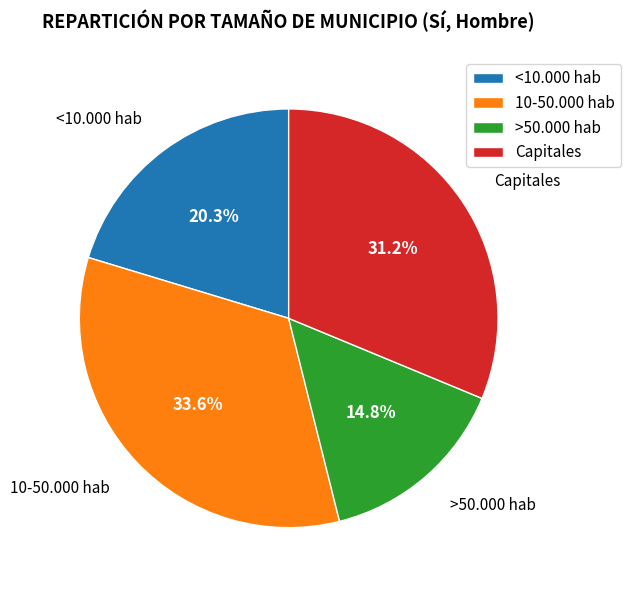

What percentage is the Capitales slice, to the nearest percent?

31%